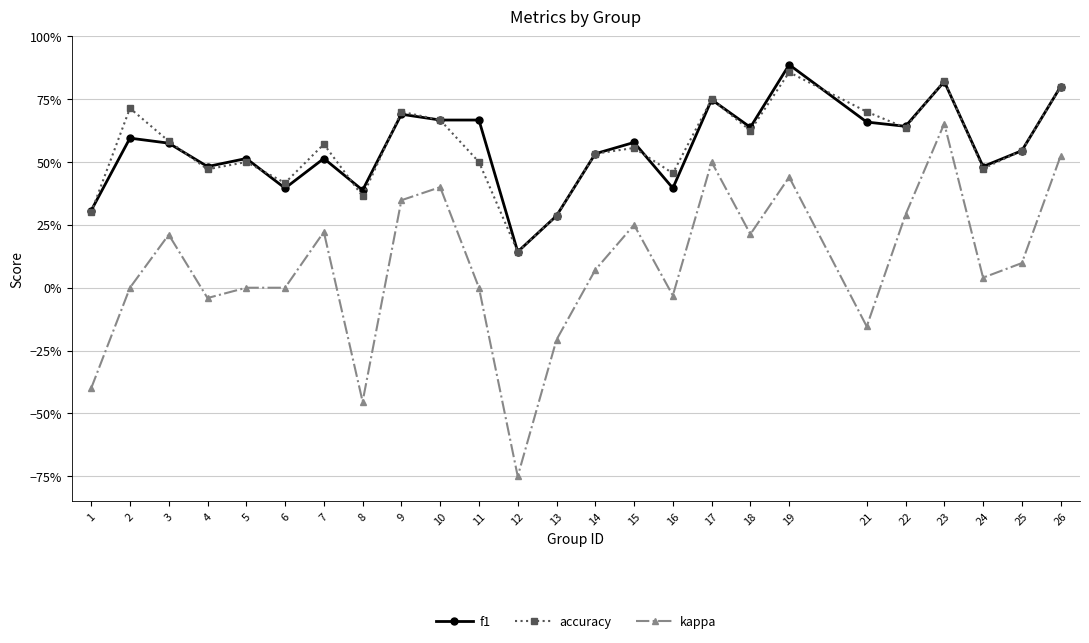

The value of kappa at 3 is 0.2. True or false?

True